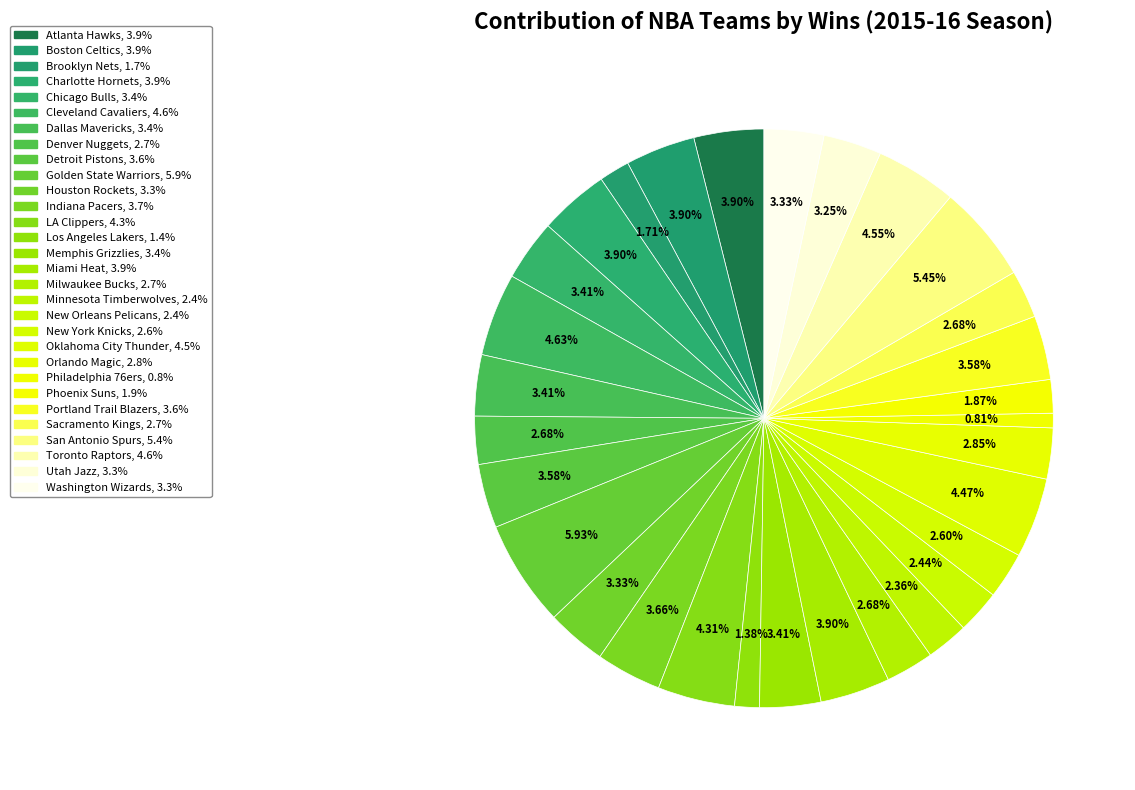

What percentage is the Houston Rockets slice, to the nearest percent?

3%